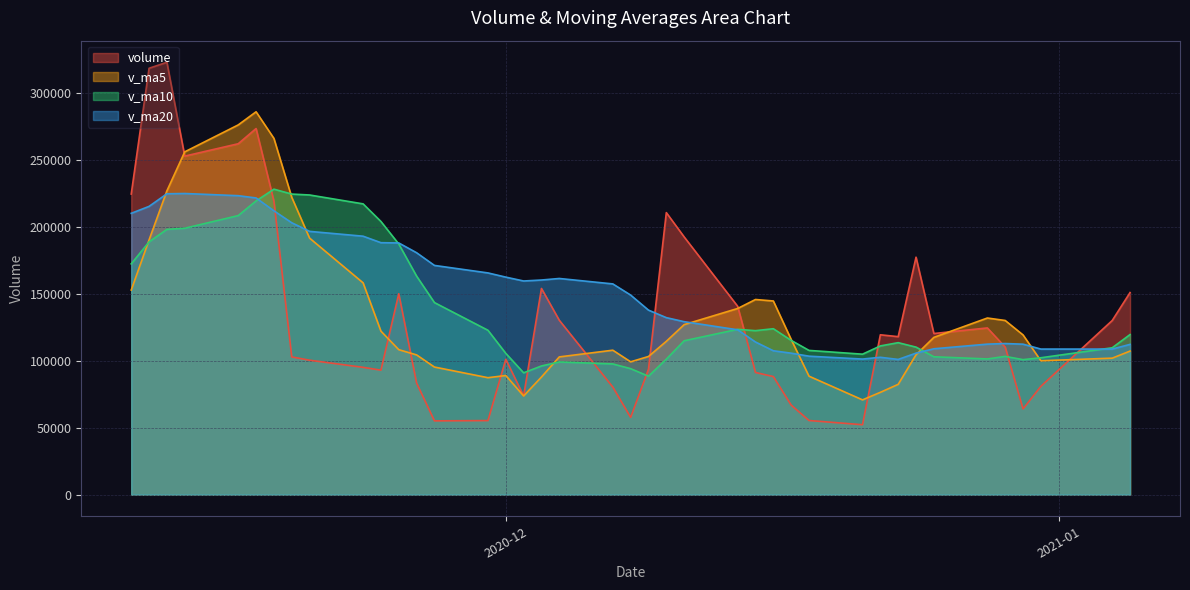

Which series has the widest spread of values?

volume